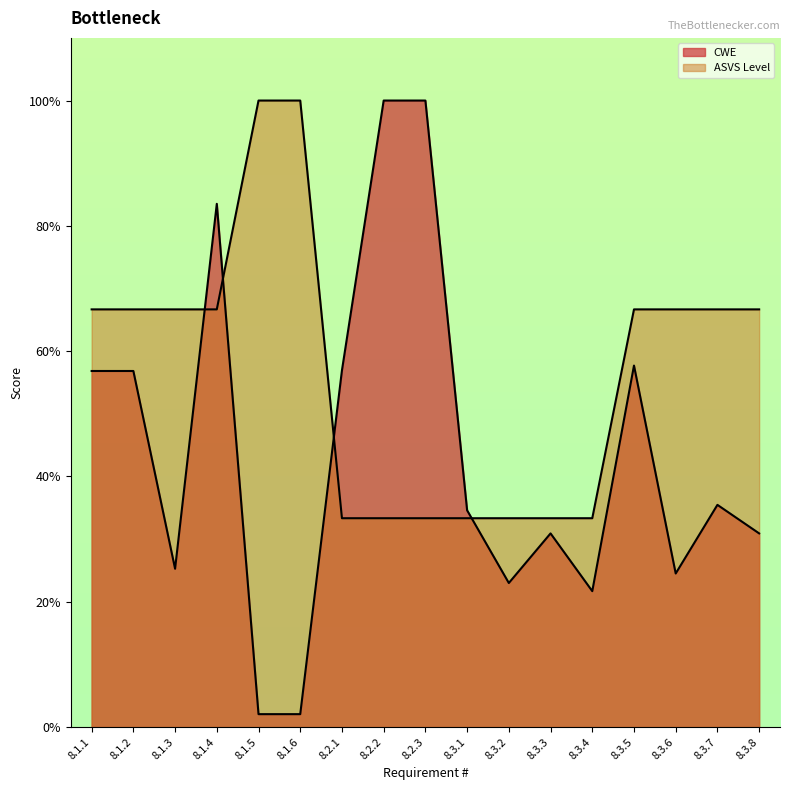

Count the number of categories in the chart.

17